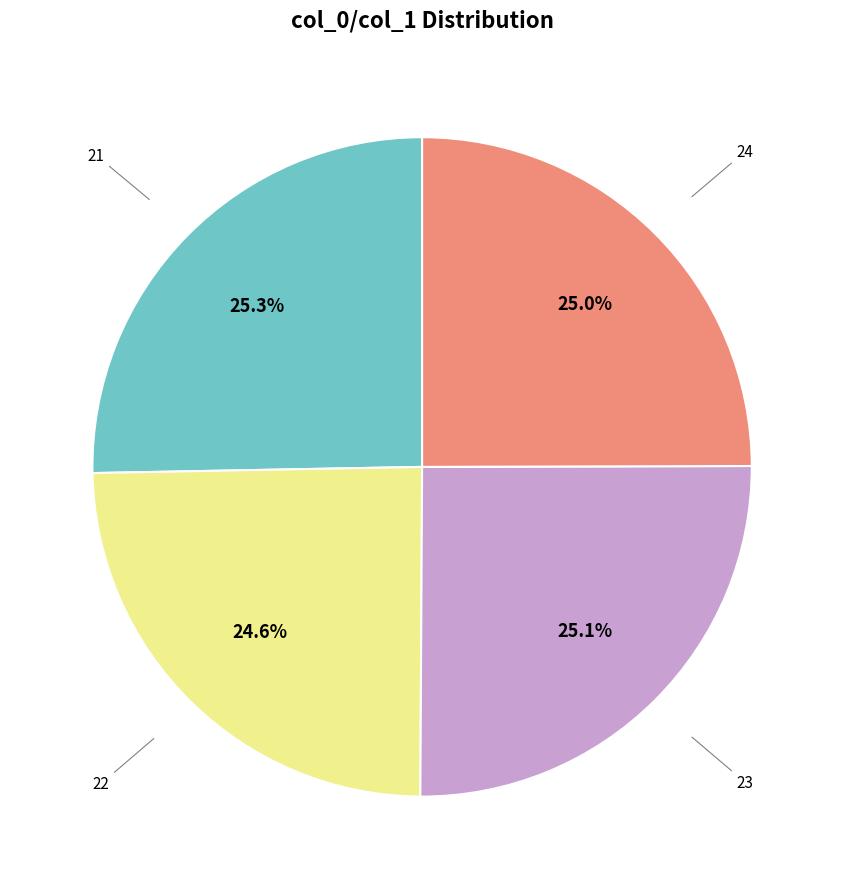

Does any single category account for the majority?

No